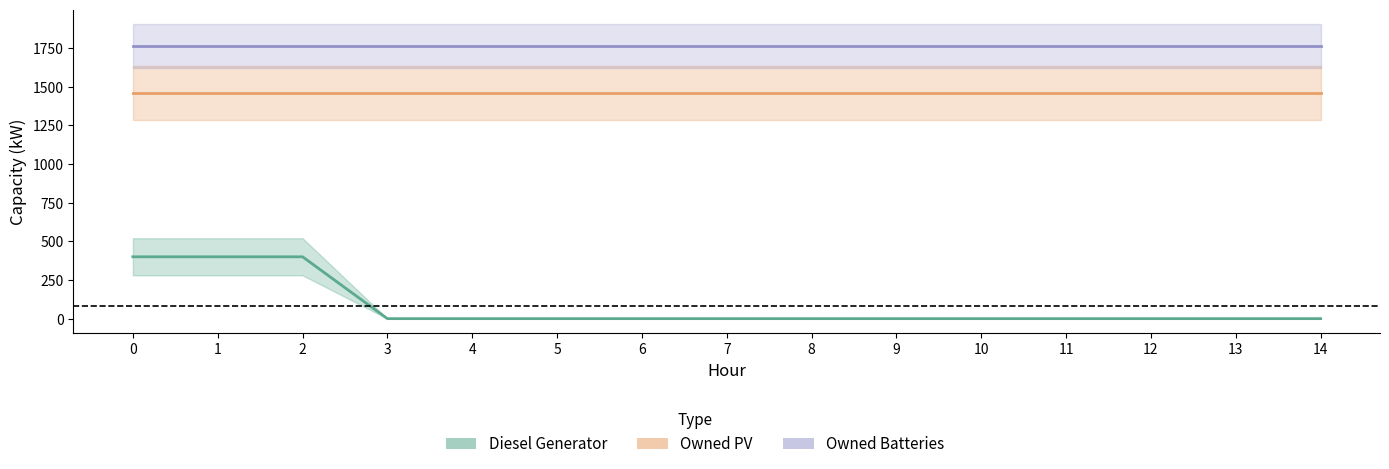

What is the value of the Owned Batteries point at the 12th from the left?

1762